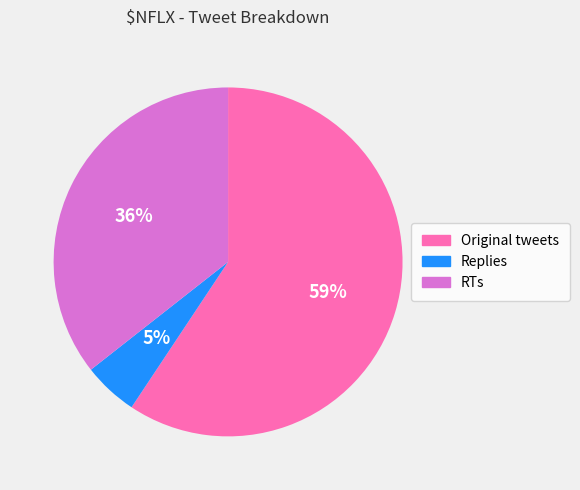

To the nearest percent, what percentage of the pie is Original tweets?

59%